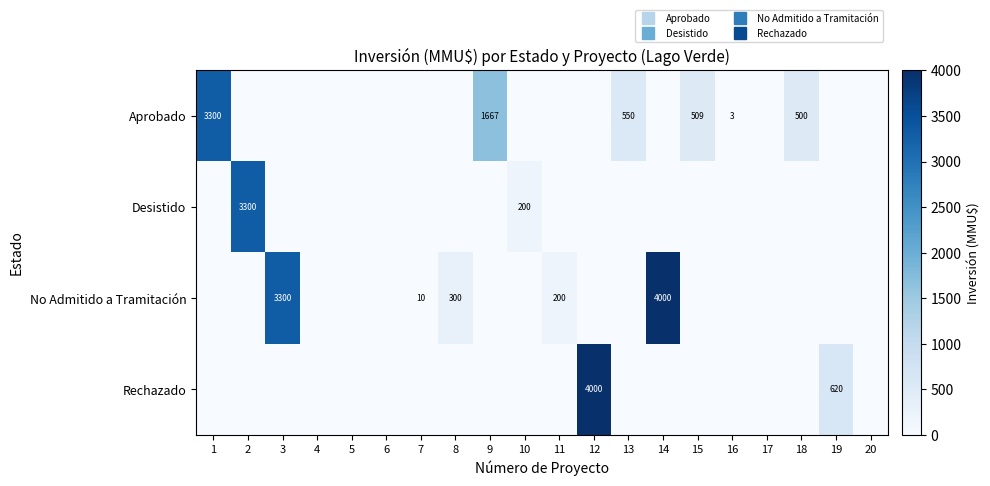

What is the highest value of the Aprobado series?

3300